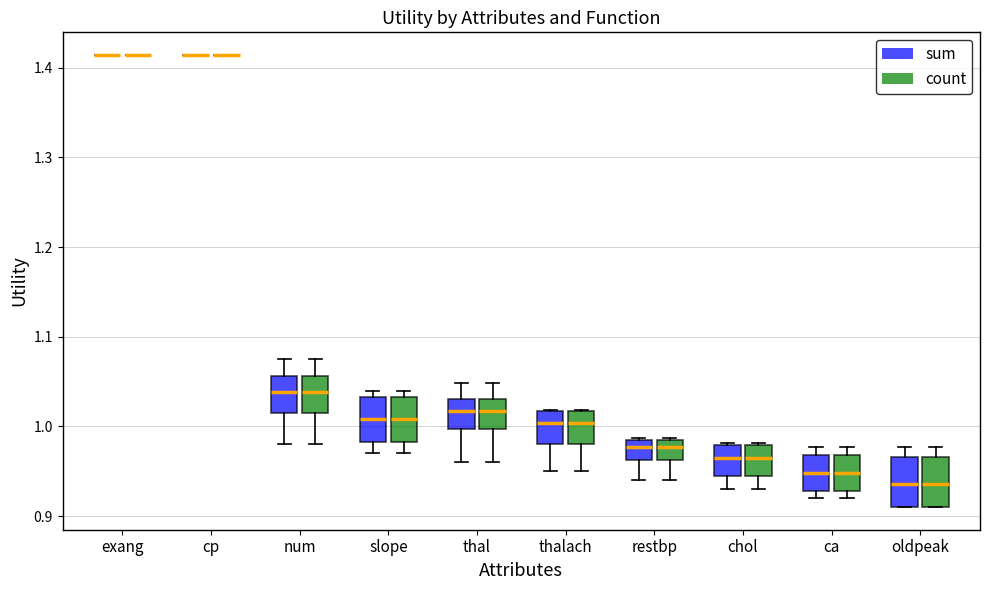

Where is the lower edge of the box for ca (count) on the y-axis? The values are not printed on the chart, so give them approximately, as read against the axis.

0.93